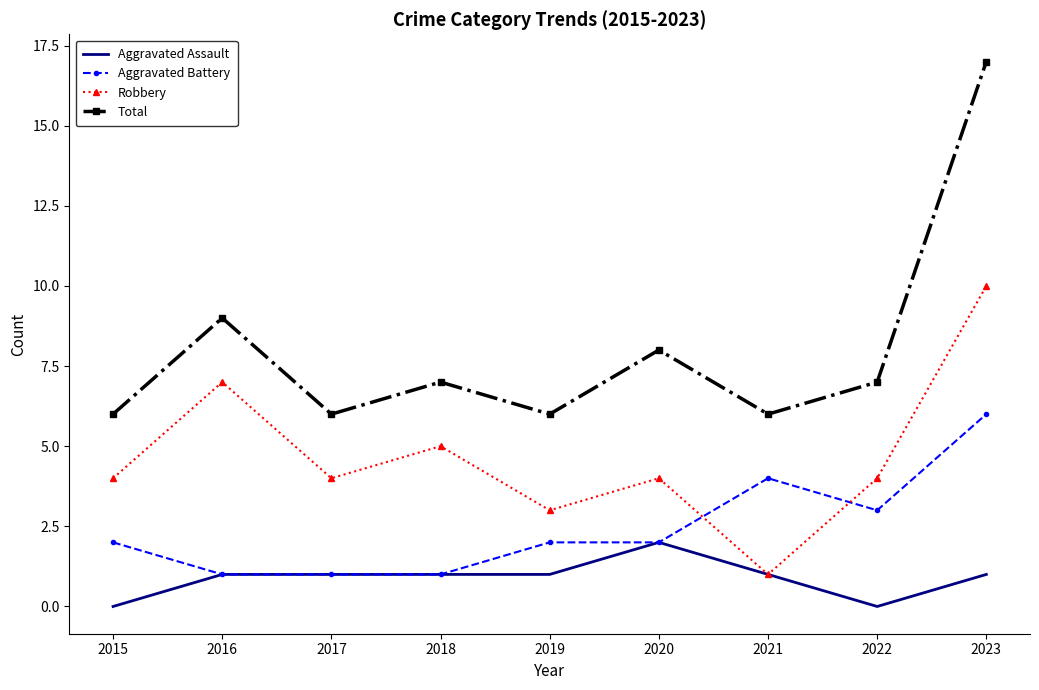

At which category does the chart reach its peak across all series?

2023